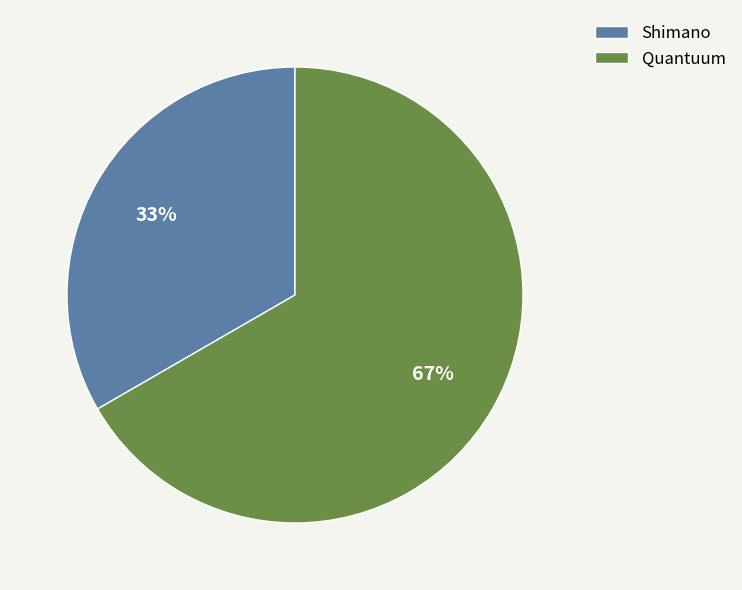

Which slice is the smallest?

Shimano